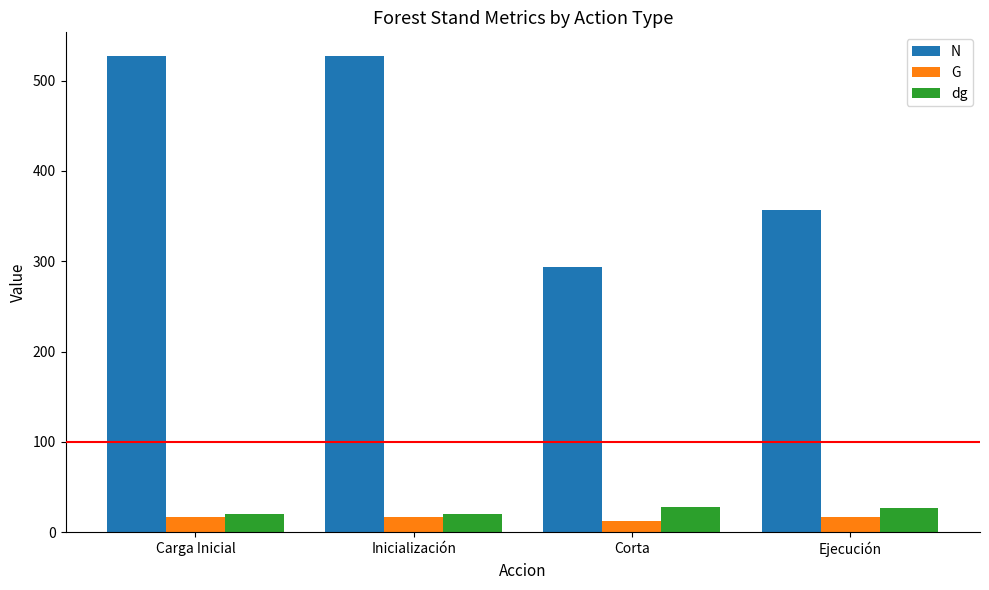

What value does the G series have at Ejecución?

16.5